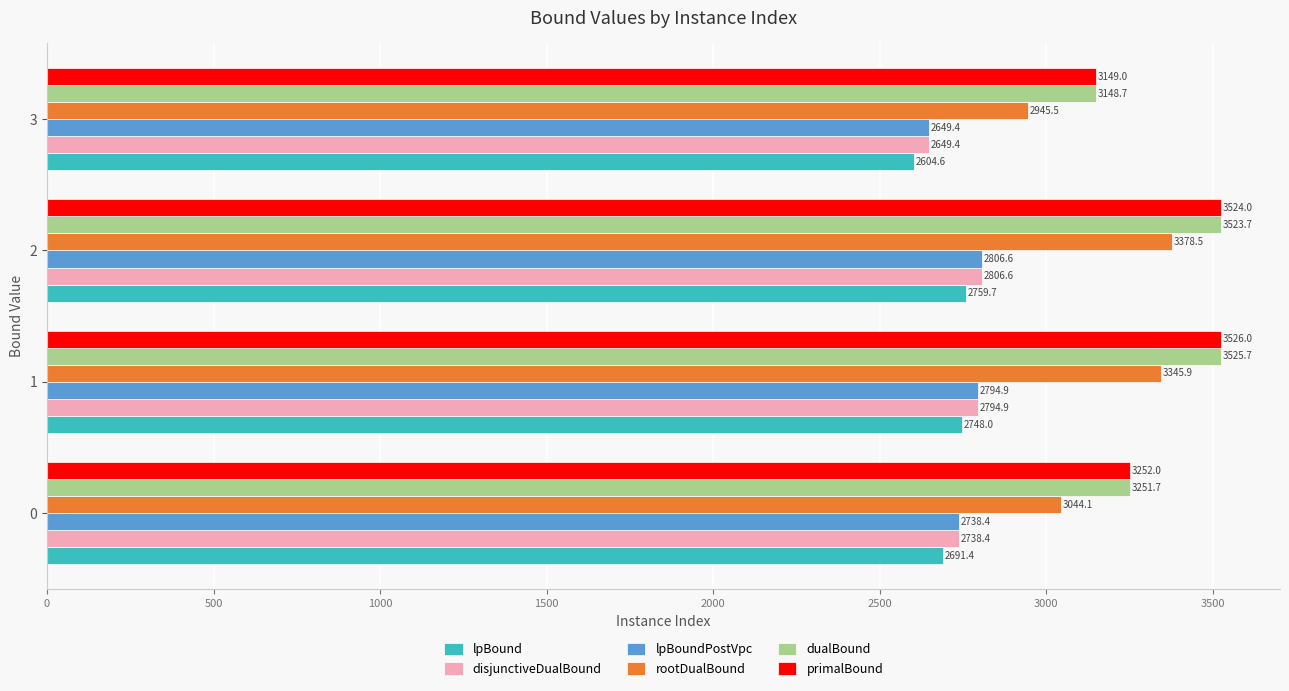

Read the lpBound value at 3.

2604.6